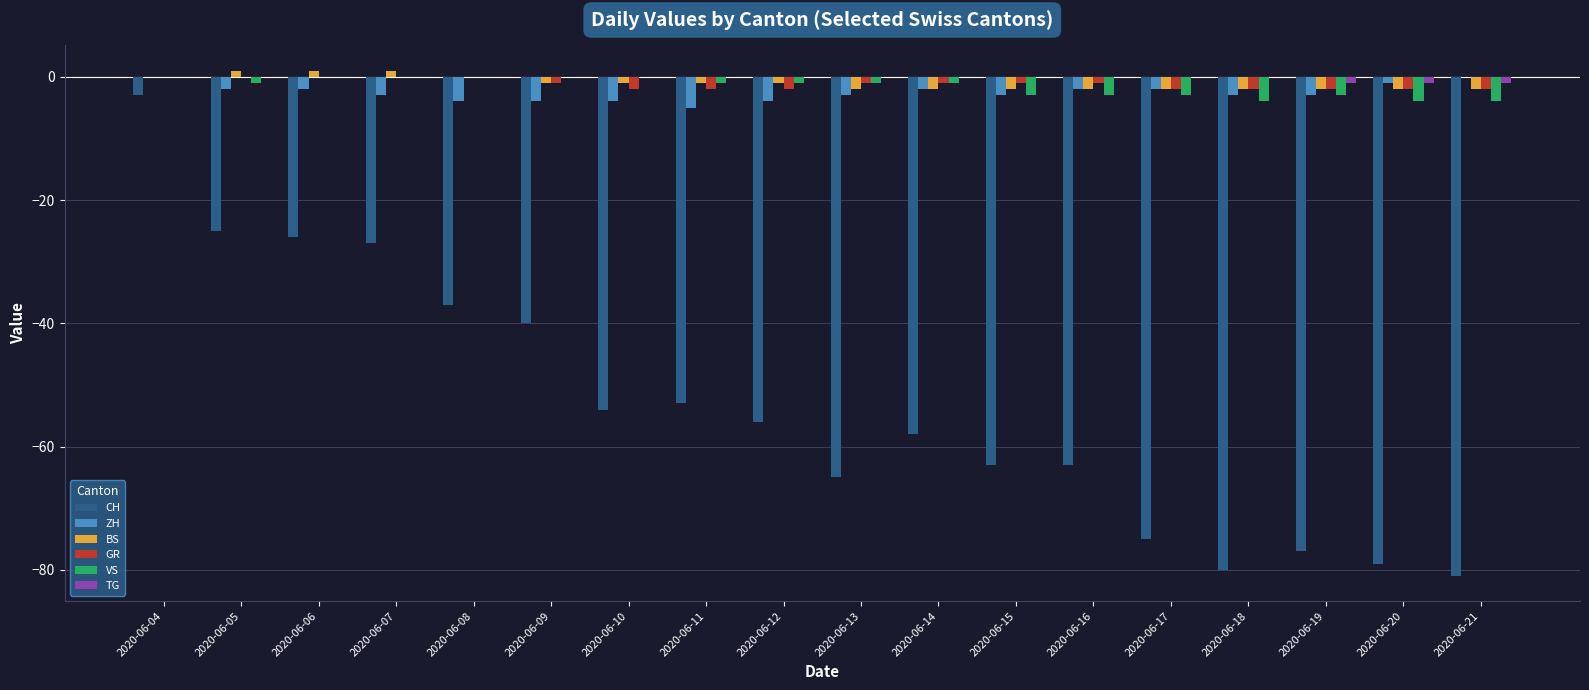

Is the value of BS at 2020-06-09 greater than the value of ZH at 2020-06-10?

Yes